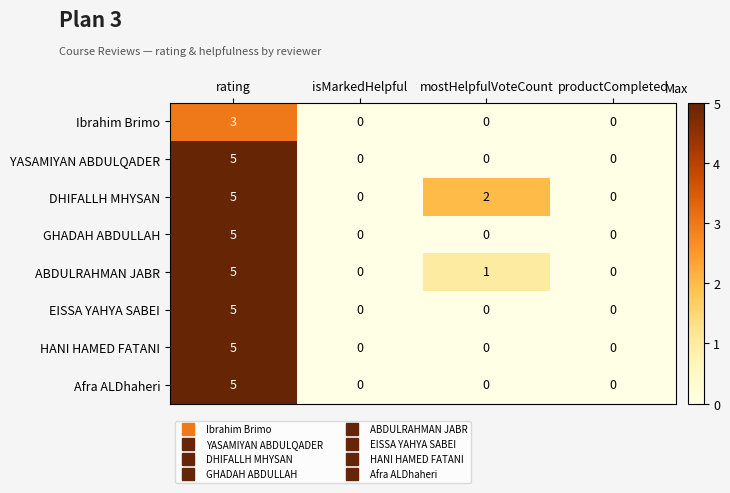

At which label does Ibrahim Brimo reach its peak?

rating